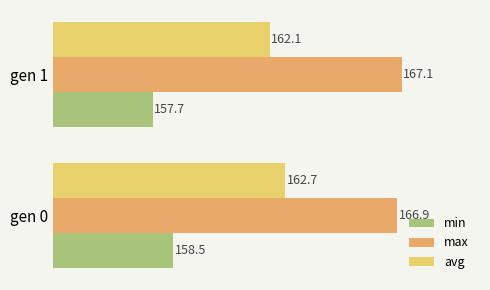

How many data points in min are above 158?

1